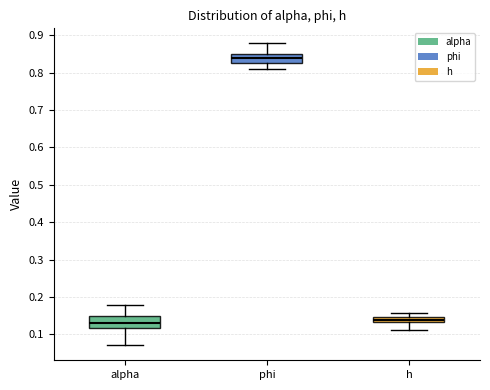

Which box's median line is the highest?

phi